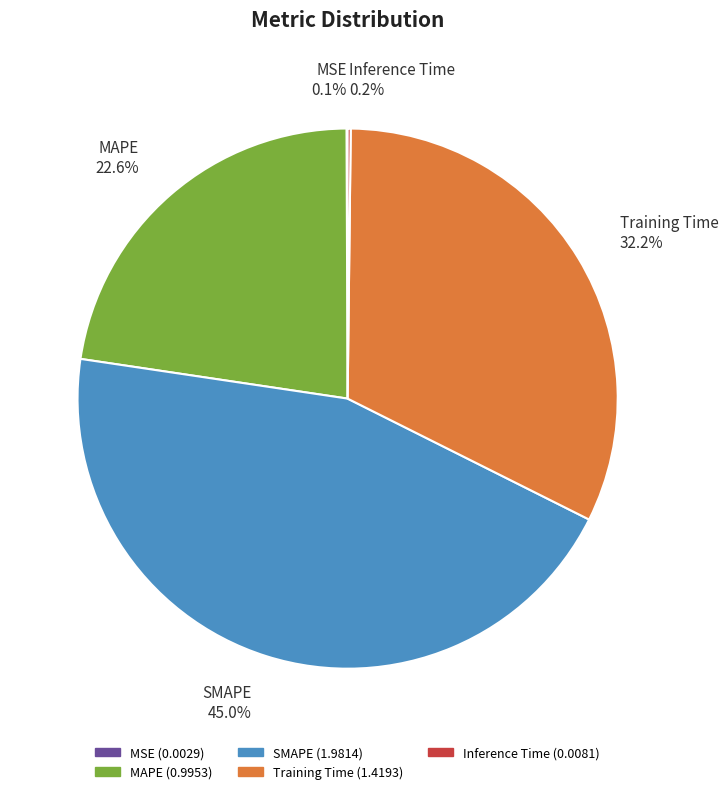

To the nearest percent, what is the average slice percentage?

20%